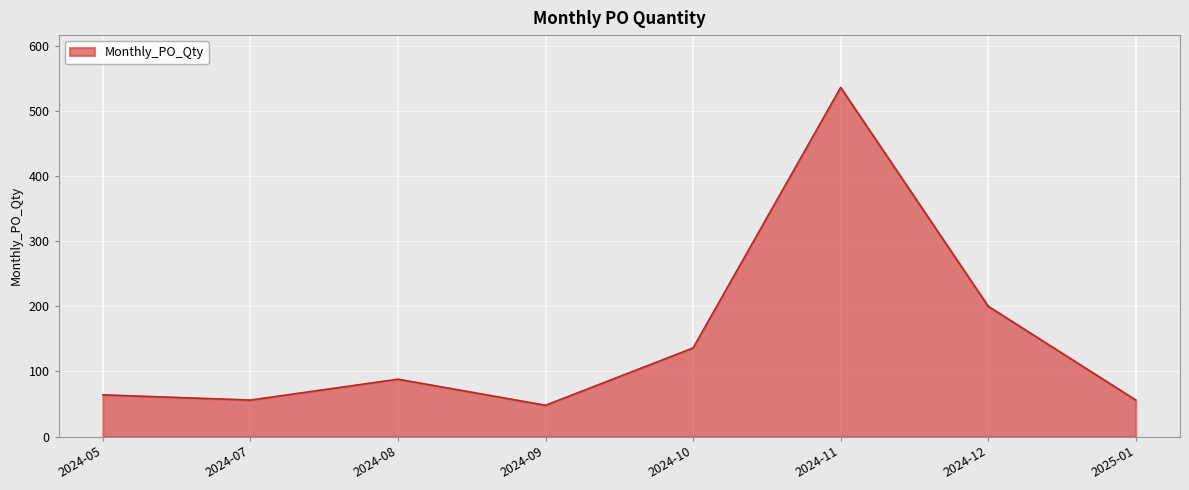

Which has a higher value, 2024-05 or 2024-09?

2024-05